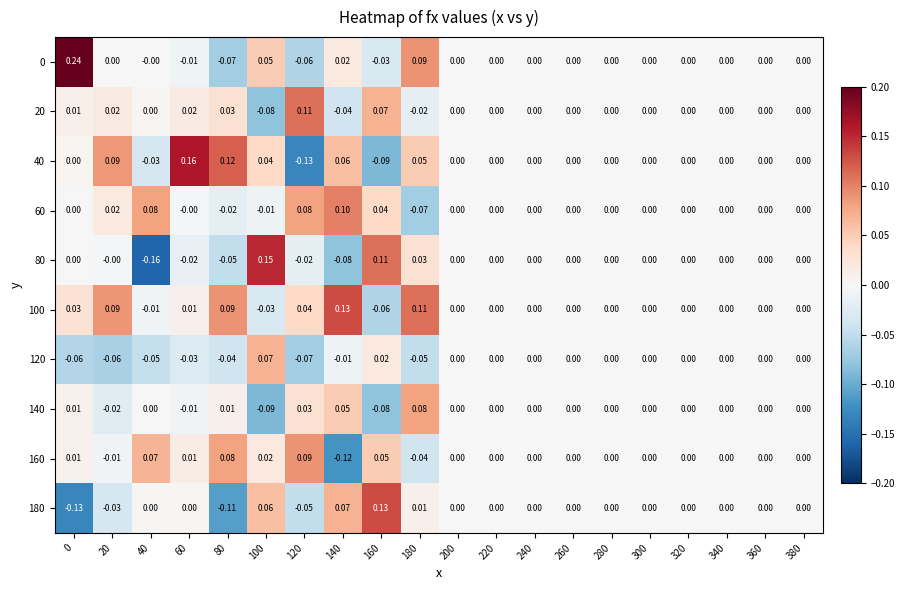

Which series has the largest total across all categories?

100